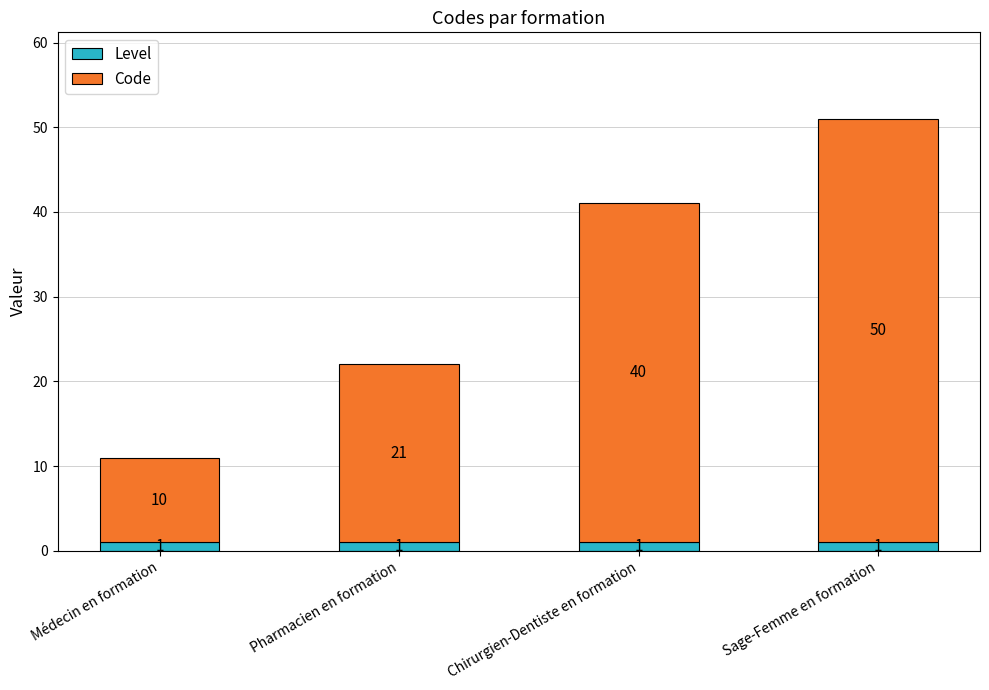

At which category is the sum across all series the highest?

Sage-Femme en formation